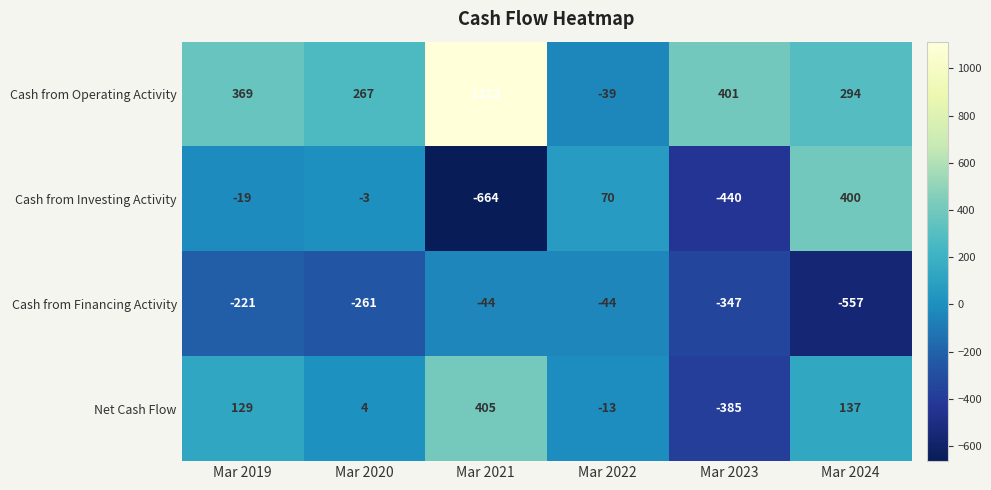

Reading left to right, transcribe all the data shown in this chart.

Cash from Operating Activity: 369	267	1113	-39	401	294
Cash from Investing Activity: -19	-3	-664	70	-440	400
Cash from Financing Activity: -221	-261	-44	-44	-347	-557
Net Cash Flow: 129	4	405	-13	-385	137